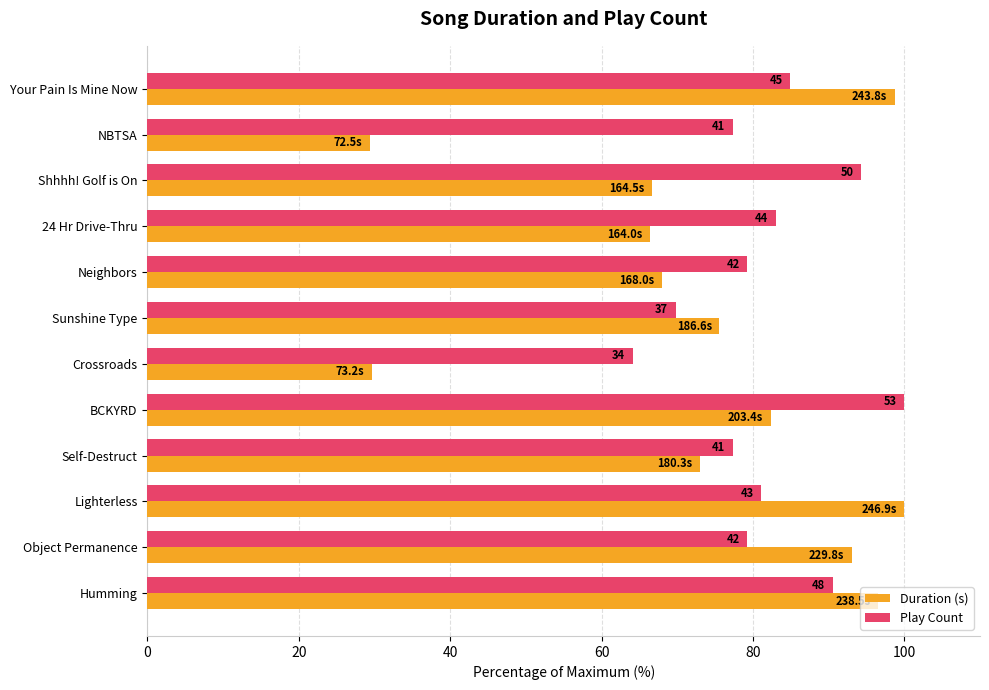

What are all the series names shown in the legend?

Duration (s), Play Count